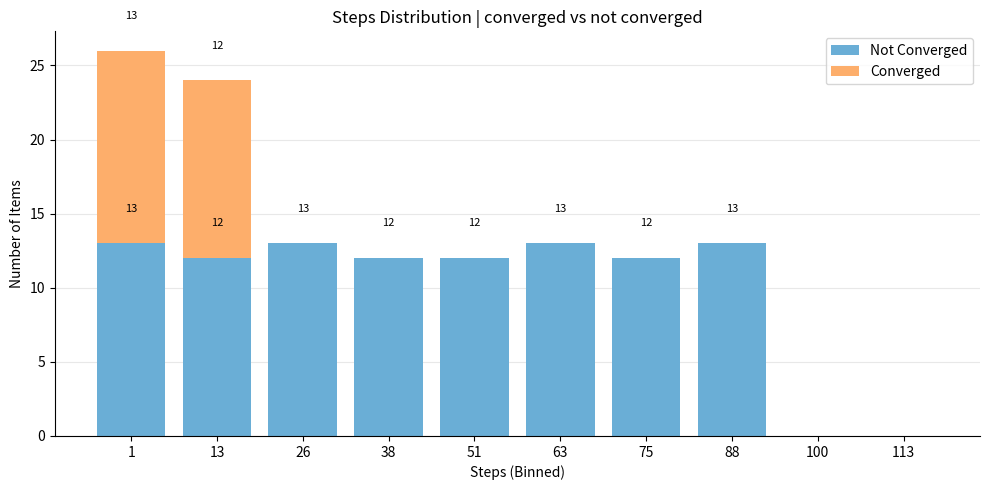

What is the total value across all series at 26?

13